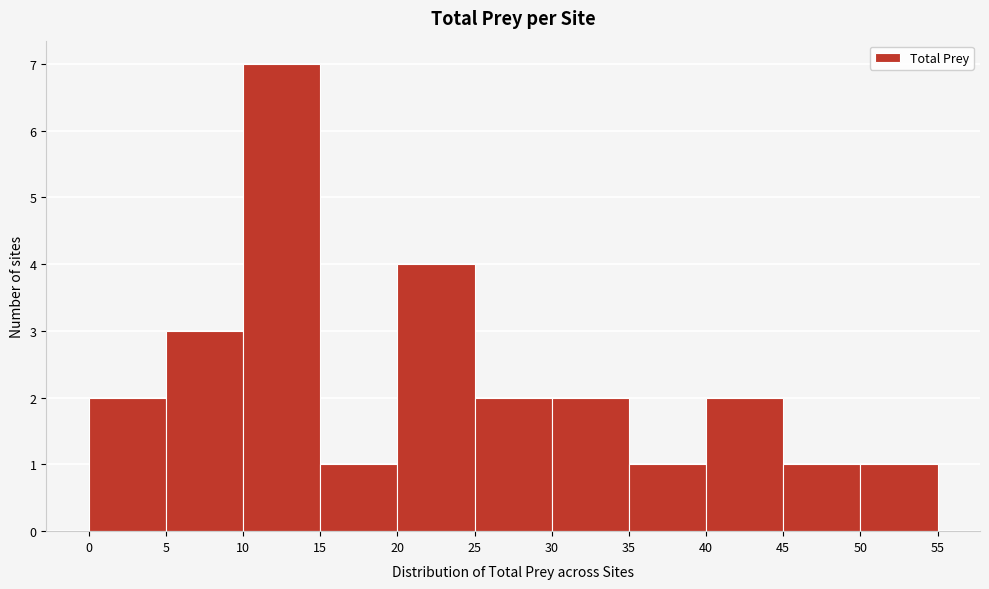

How tall is the bar that spans 40 to 45 on the x-axis? The values are not printed on the chart, so give them approximately, as read against the axis.

2